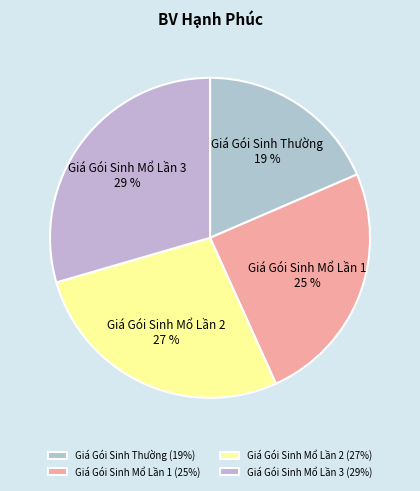

Which category has the biggest portion of the pie?

Giá Gói Sinh Mổ Lần 3